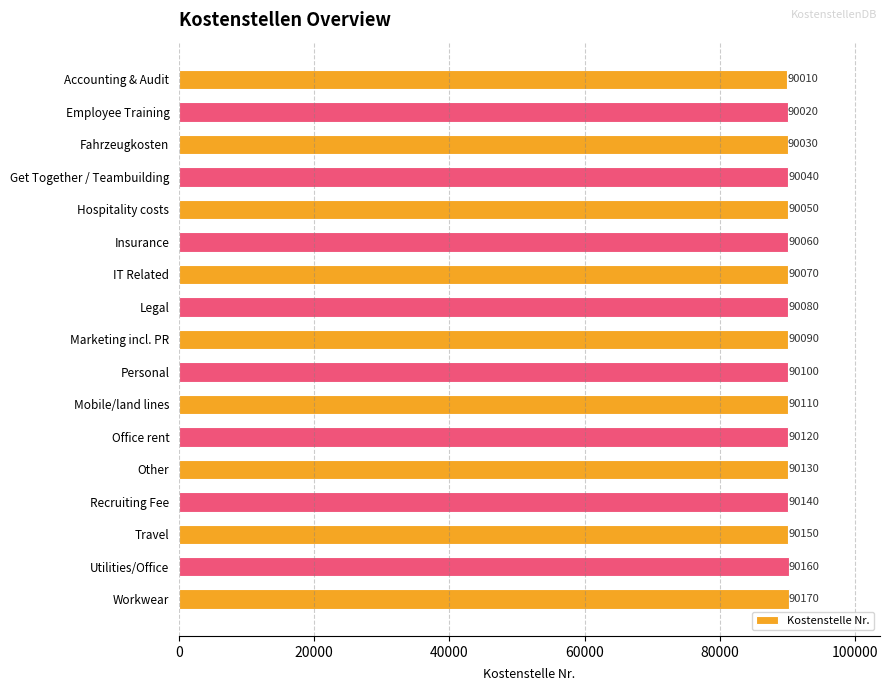

What is the change in value from Get Together / Teambuilding to Insurance?

+20